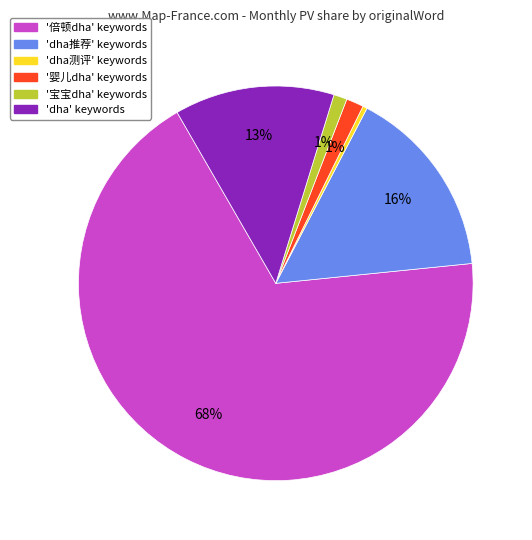

Does any single category account for the majority?

Yes